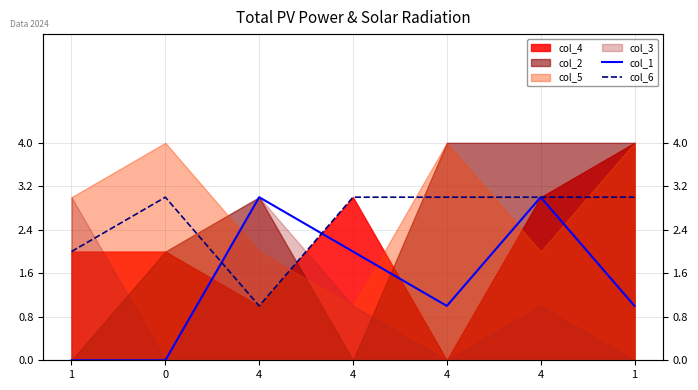

What is the average value of the col_6 series?

3